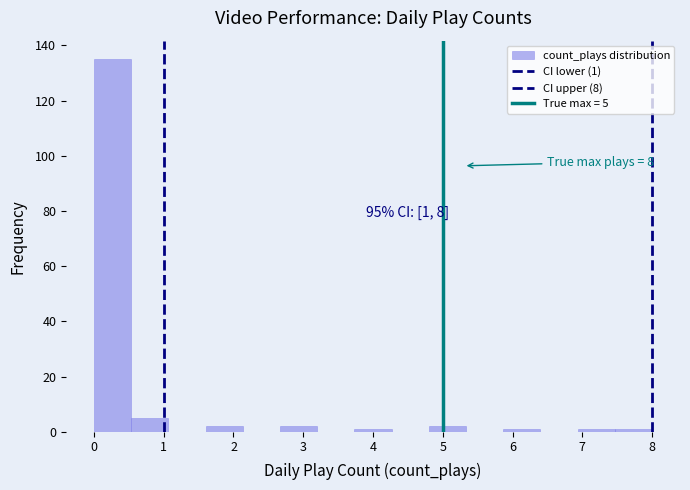

Over which range of the x-axis is the bar tallest?

0.0 to 0.5